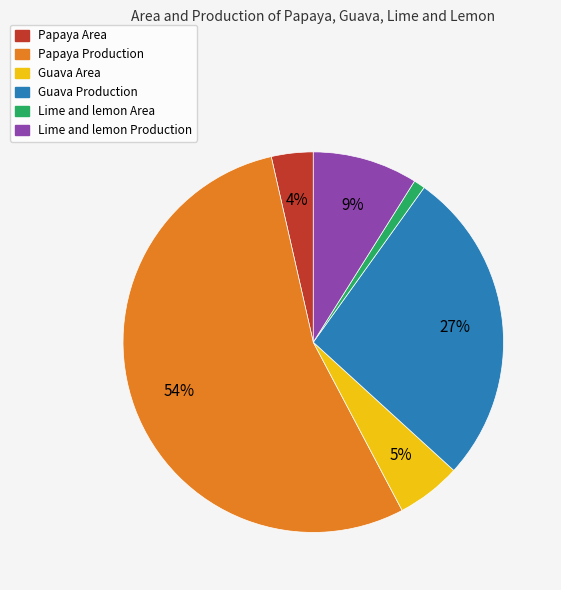

The Papaya Area slice represents 4% of the pie. True or false?

True